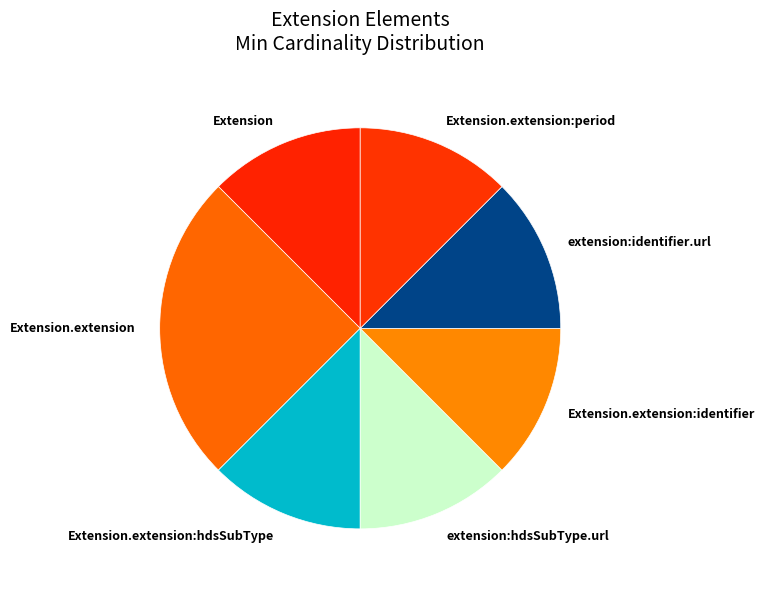

Which slice is the largest?

Extension.extension